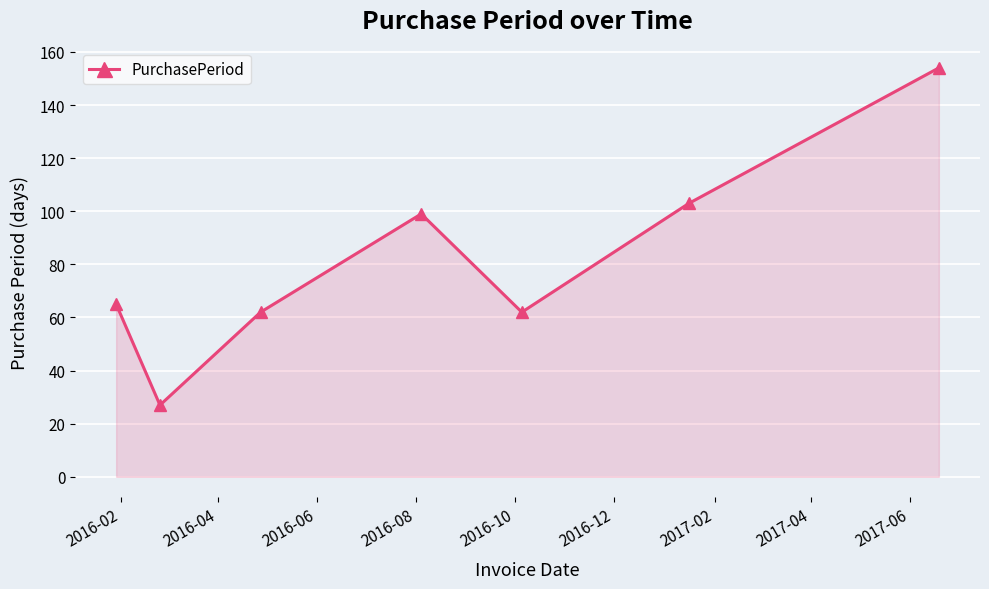

What is the difference between the maximum and second lowest values?

92